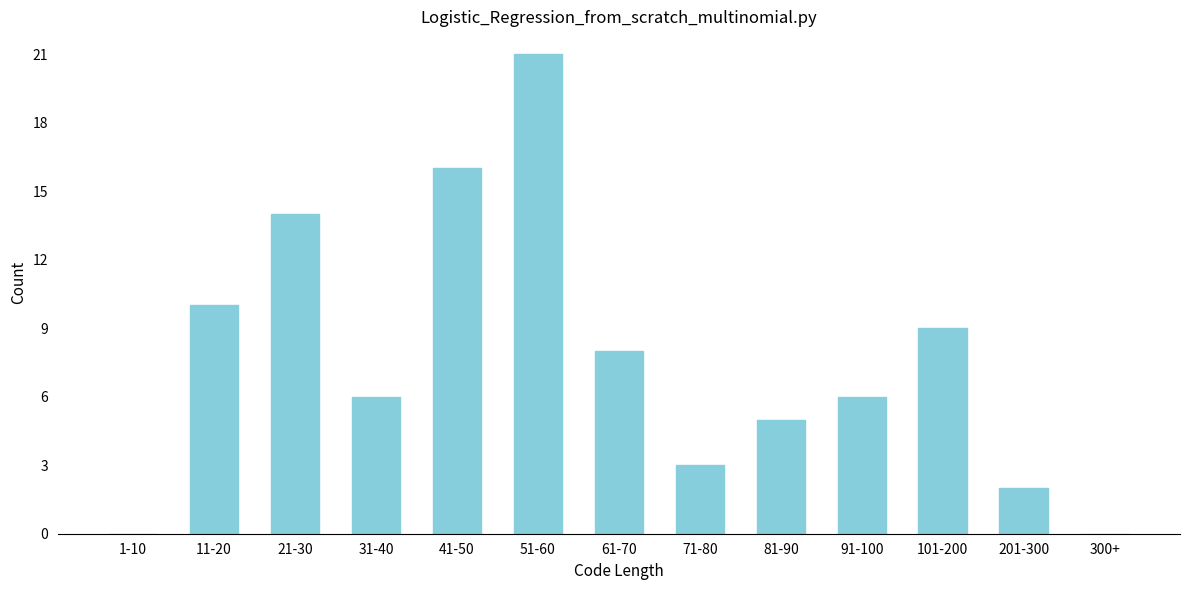

Reading left to right, extract all data points from this chart.

1-10=0	11-20=10	21-30=14	31-40=6	41-50=16	51-60=21	61-70=8	71-80=3	81-90=5	91-100=6	101-200=9	201-300=2	300+=0